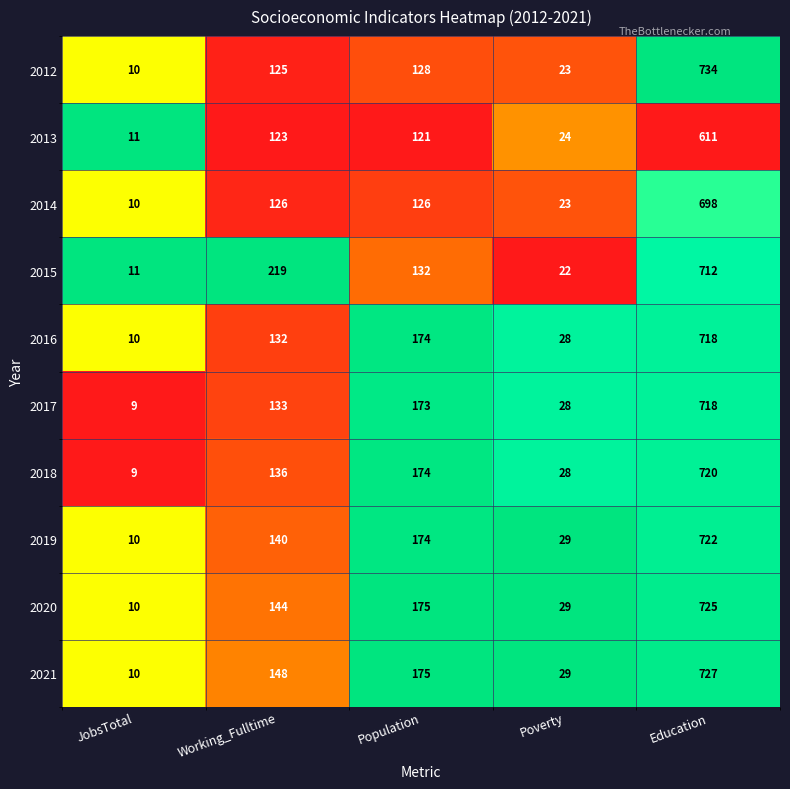

Which category has the lowest value across all series?

JobsTotal